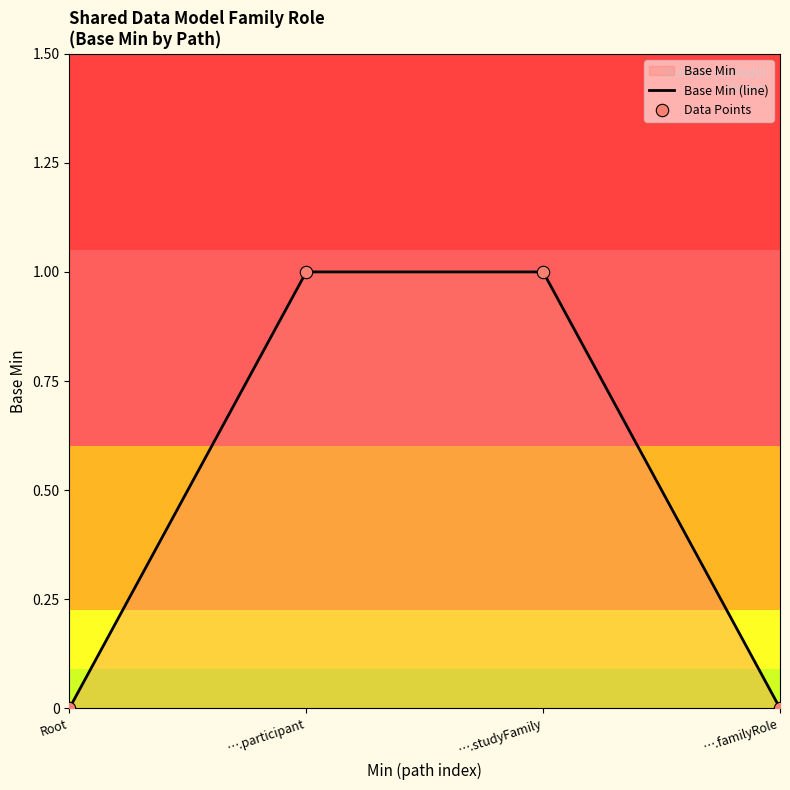

Which series reaches the maximum Y coordinate?

Base Min (line)